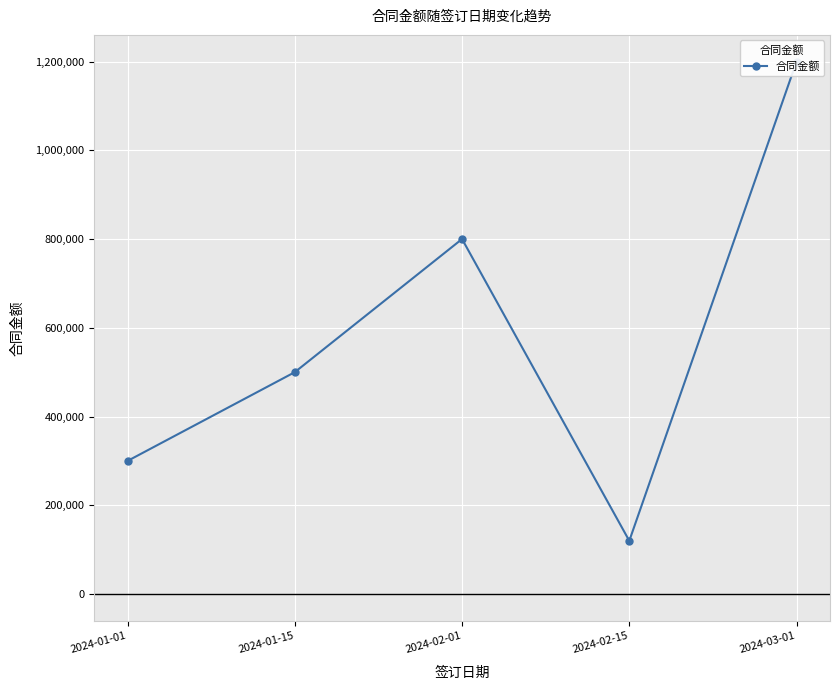

What is the smallest value displayed?

120000